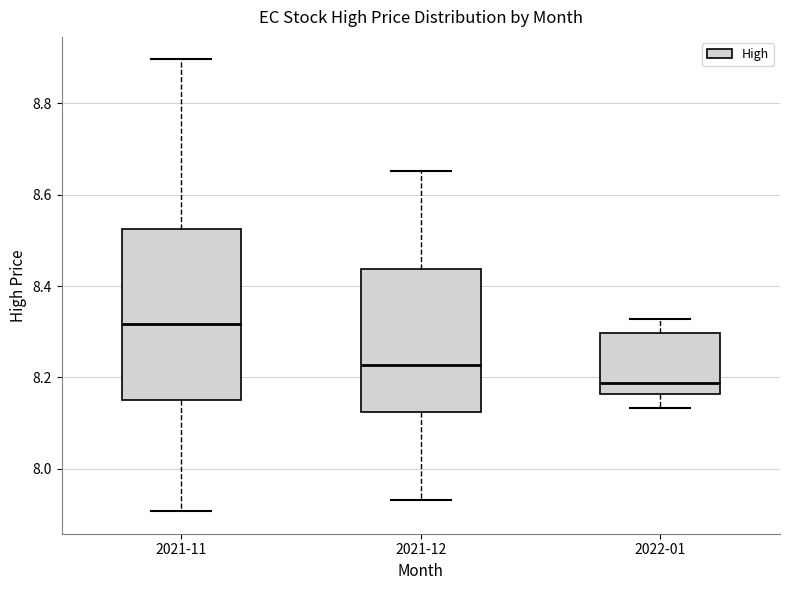

Reading left to right, transcribe this box plot: for each box, give where its median line is, the range the box spans, and where its two whiskers end, as read against the y-axis. The values are not printed on the chart, so give them approximately, as read against the axis.

2021-11: median 8.32, box 8.16 to 8.52, whiskers 7.90 to 8.90
2021-12: median 8.22, box 8.12 to 8.44, whiskers 7.94 to 8.66
2022-01: median 8.18, box 8.16 to 8.30, whiskers 8.14 to 8.32